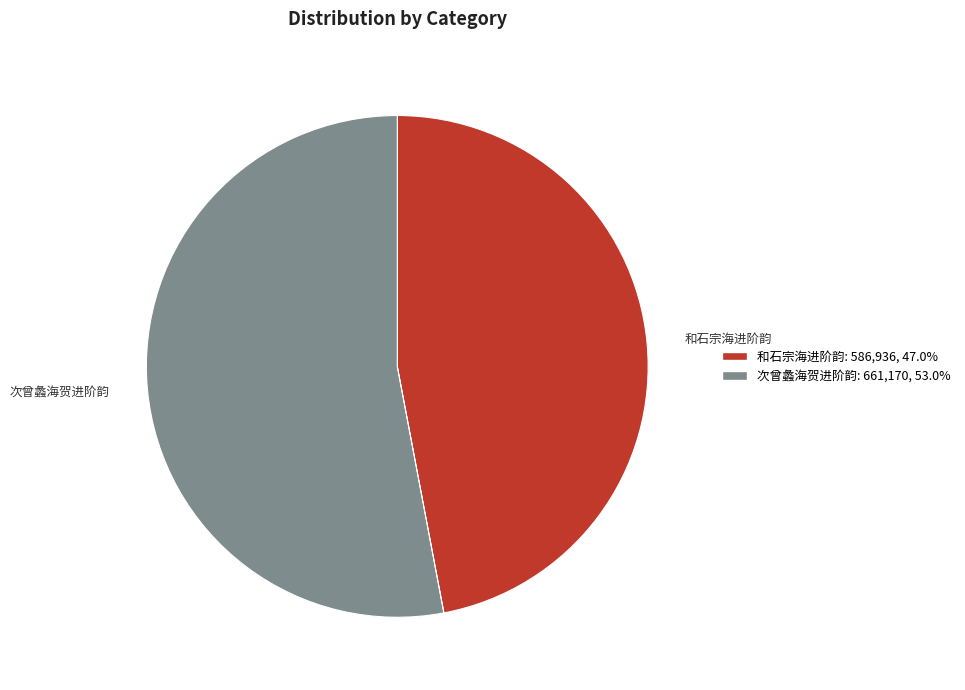

Between 和石宗海进阶韵 and 次曾蠡海贺进阶韵, which is larger?

次曾蠡海贺进阶韵